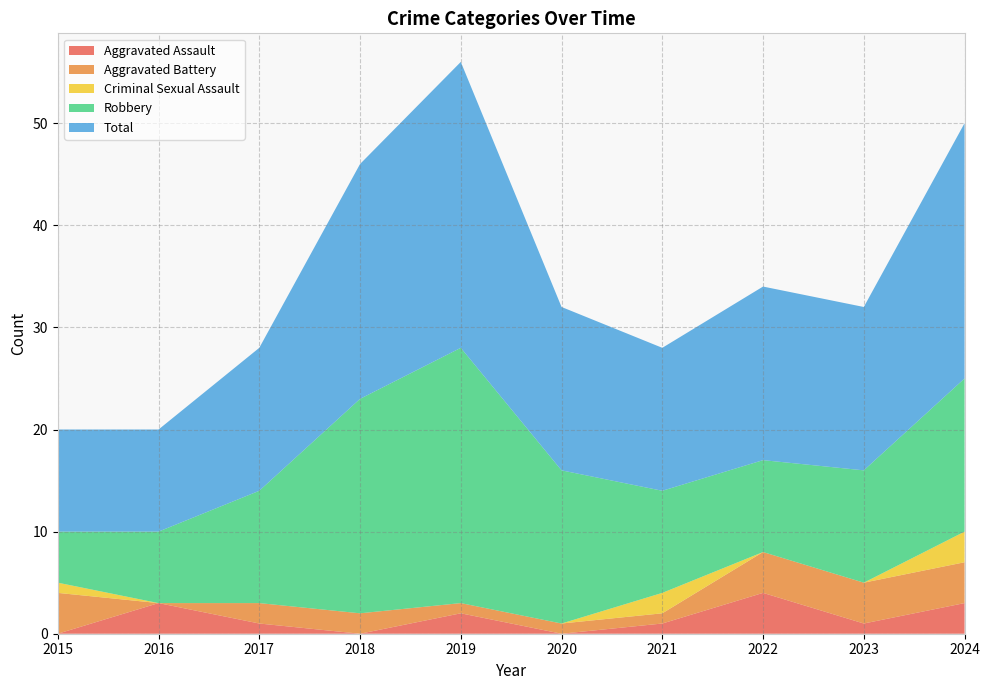

Reading right to left, what are all the values shown in this chart?

Aggravated Assault: 2024=3	2023=1	2022=4	2021=1	2020=0	2019=2	2018=0	2017=1	2016=3	2015=0
Aggravated Battery: 2024=4	2023=4	2022=4	2021=1	2020=1	2019=1	2018=2	2017=2	2016=0	2015=4
Criminal Sexual Assault: 2024=3	2023=0	2022=0	2021=2	2020=0	2019=0	2018=0	2017=0	2016=0	2015=1
Robbery: 2024=15	2023=11	2022=9	2021=10	2020=15	2019=25	2018=21	2017=11	2016=7	2015=5
Total: 2024=25	2023=16	2022=17	2021=14	2020=16	2019=28	2018=23	2017=14	2016=10	2015=10